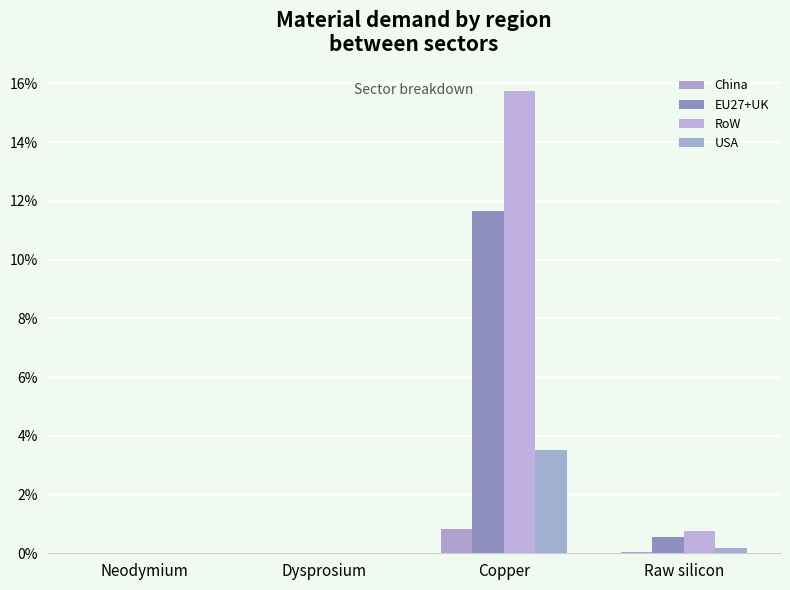

Reading left to right, transcribe all the data shown in this chart.

China: Neodymium=0.0	Dysprosium=0.0	Copper=0.0	Raw silicon=0.0
EU27+UK: Neodymium=0.0	Dysprosium=0.0	Copper=0.1	Raw silicon=0.0
RoW: Neodymium=0.0	Dysprosium=0.0	Copper=0.2	Raw silicon=0.0
USA: Neodymium=0.0	Dysprosium=0.0	Copper=0.0	Raw silicon=0.0